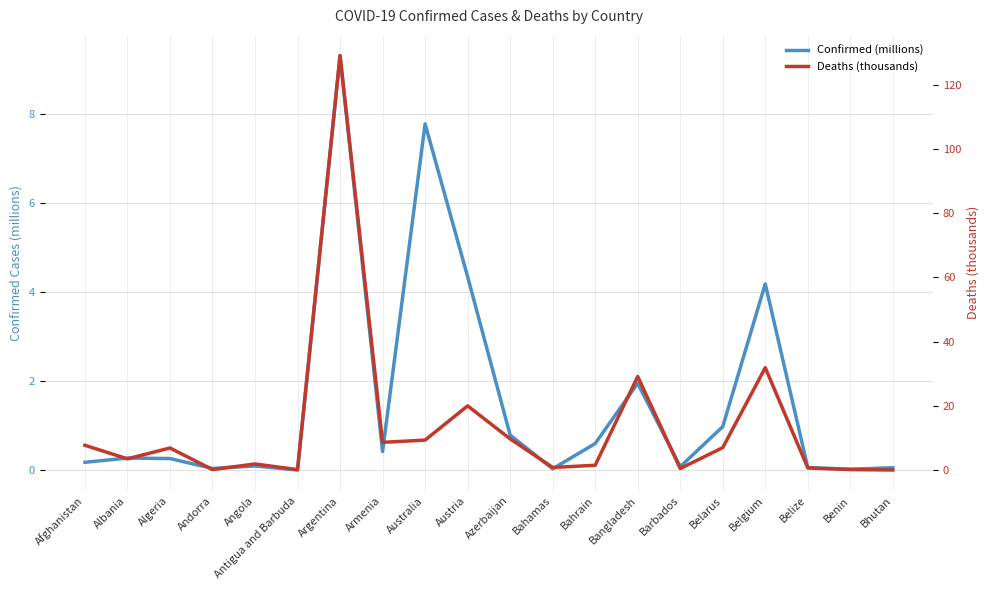

At Benin, list the series in order from largest to smallest.

Deaths (thousands), Confirmed (millions)